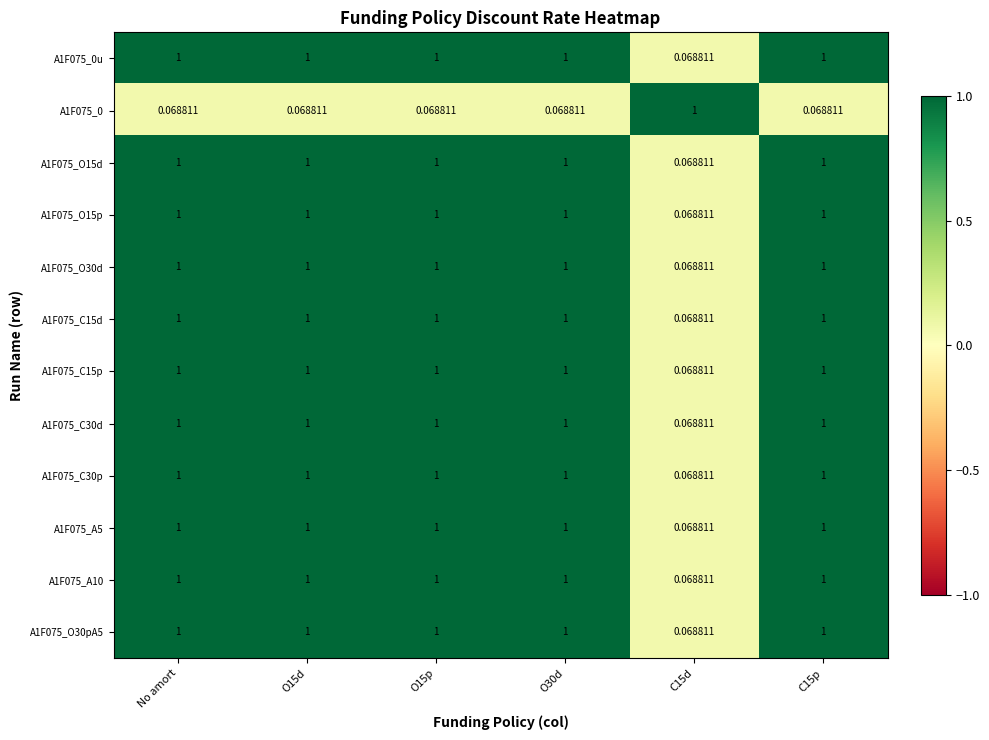

Is the value of A1F075_0 at O15d greater than the value of A1F075_0u at O15d?

No